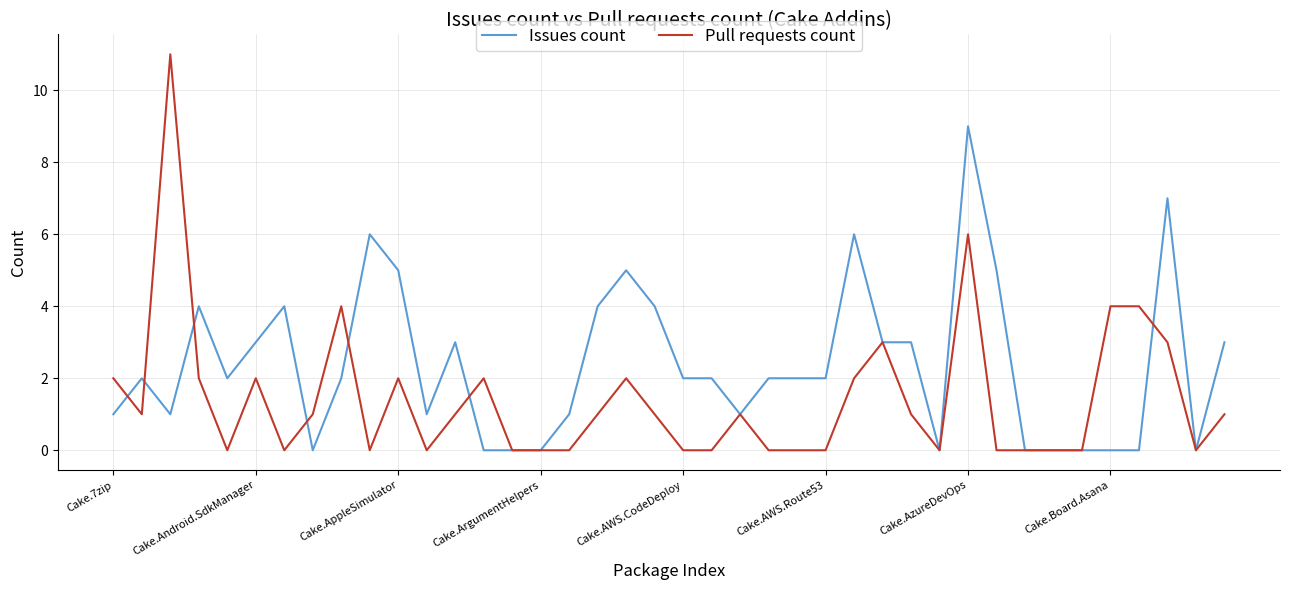

Which series has the largest total across all categories?

Issues count